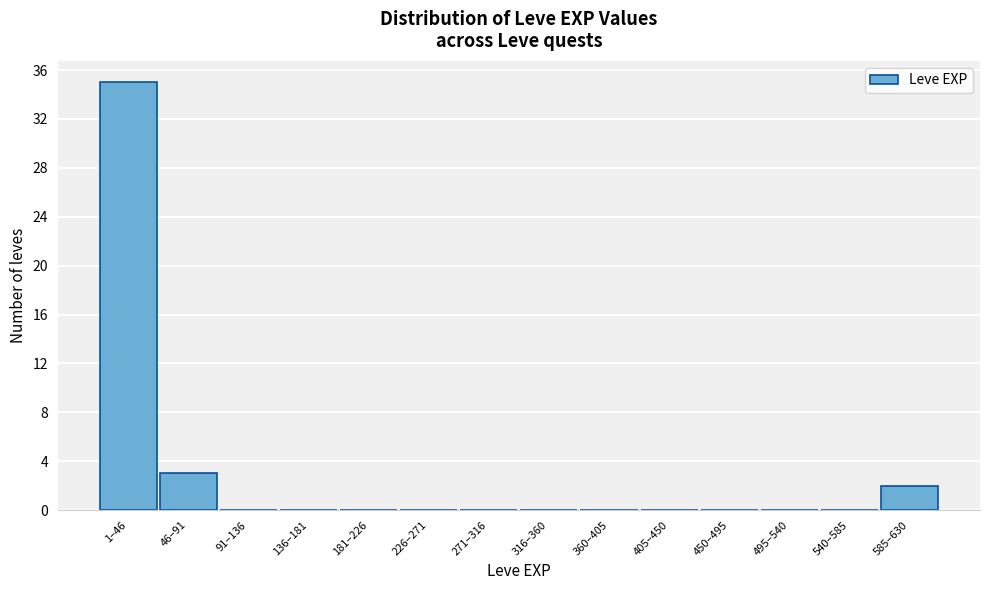

Reading left to right, transcribe all the data shown in this chart.

1–46=35	46–91=3	91–136=0	136–181=0	181–226=0	226–271=0	271–316=0	316–360=0	360–405=0	405–450=0	450–495=0	495–540=0	540–585=0	585–630=2